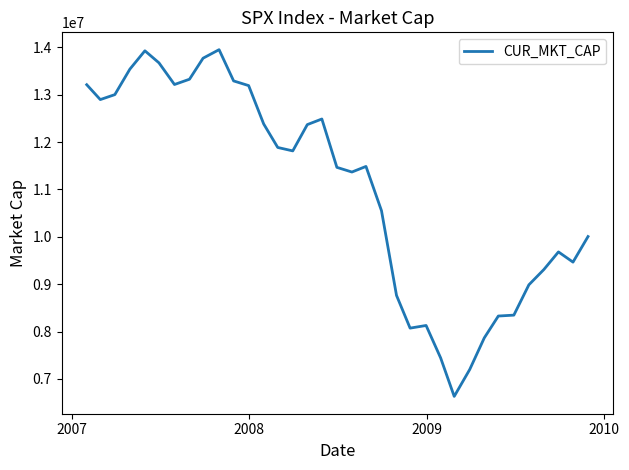

How many values exceed 11485531?

18